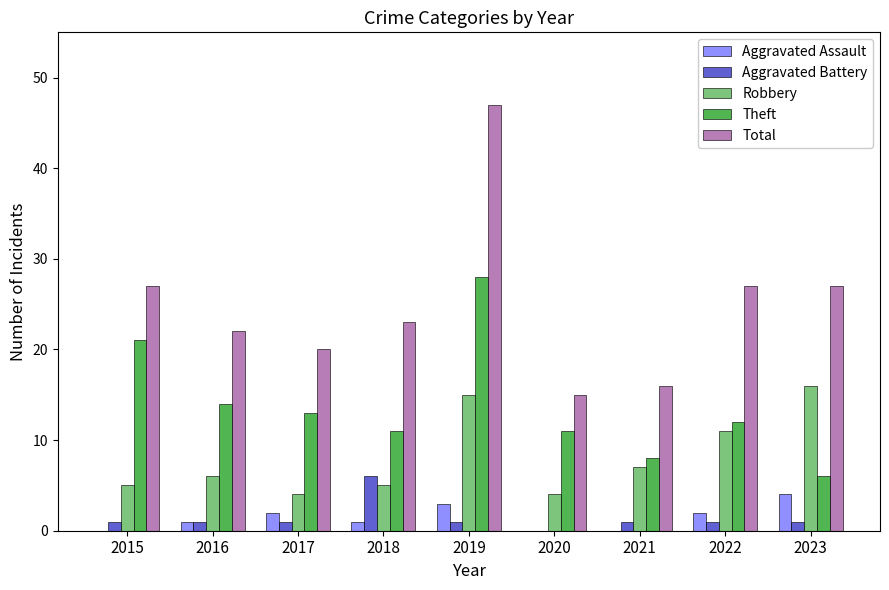

How many series are shown in this chart?

5